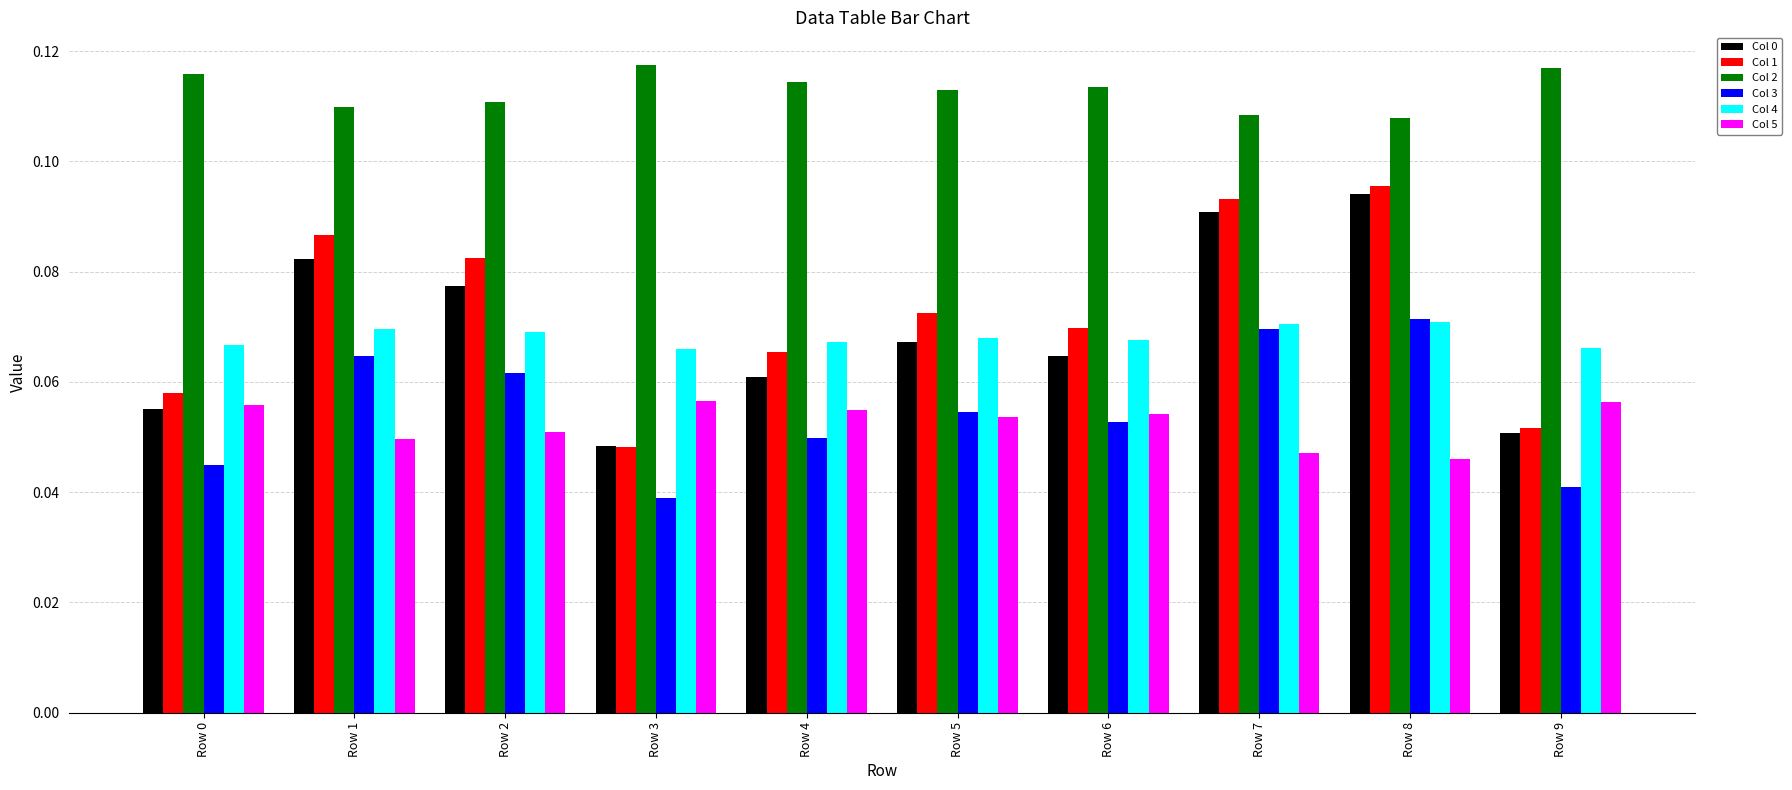

Between Row 0 and Row 1, which series saw the biggest shift?

Col 1